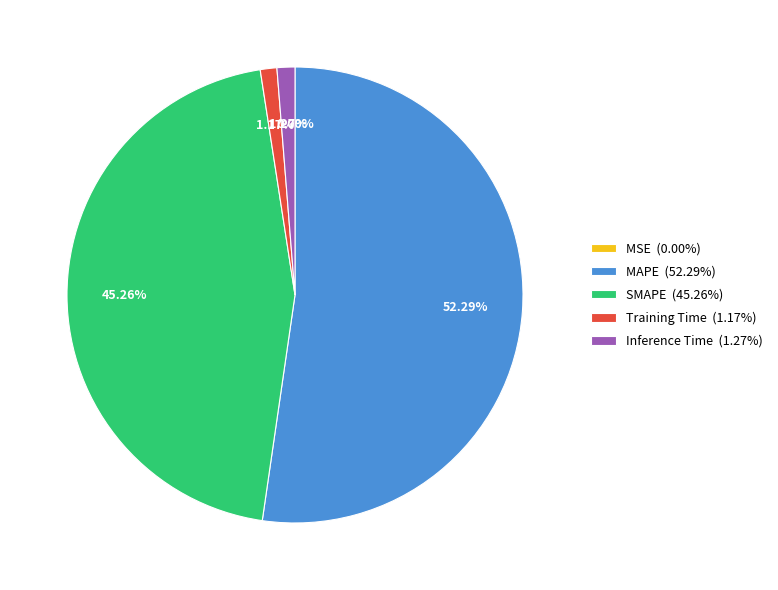

To the nearest percent, what is the difference between the largest and smallest slice percentages?

52%